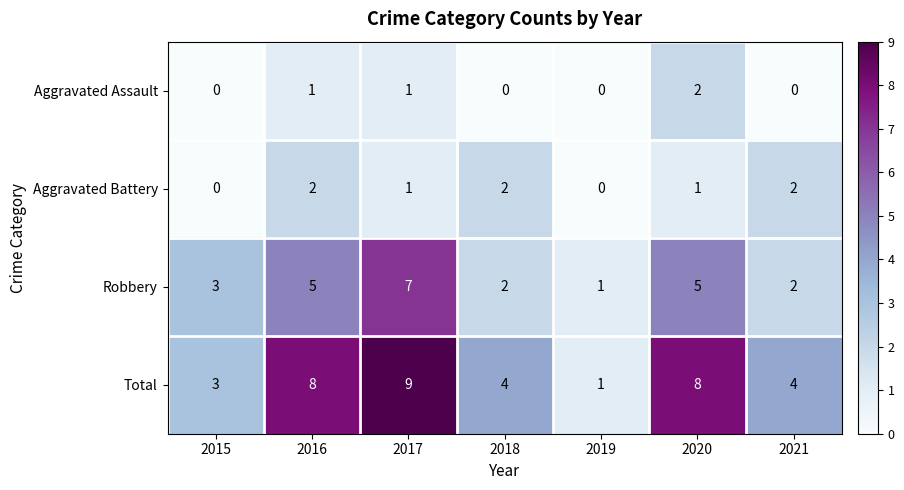

What is the approximate value of Robbery at 2017?

7